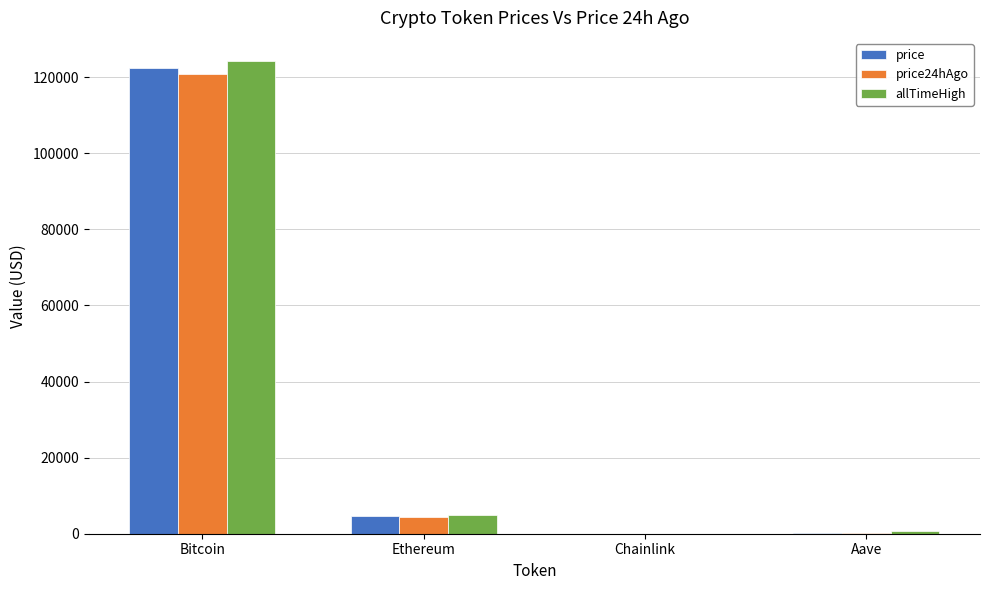

True or false: price24hAgo has a value of 120770.0 at Bitcoin.

True